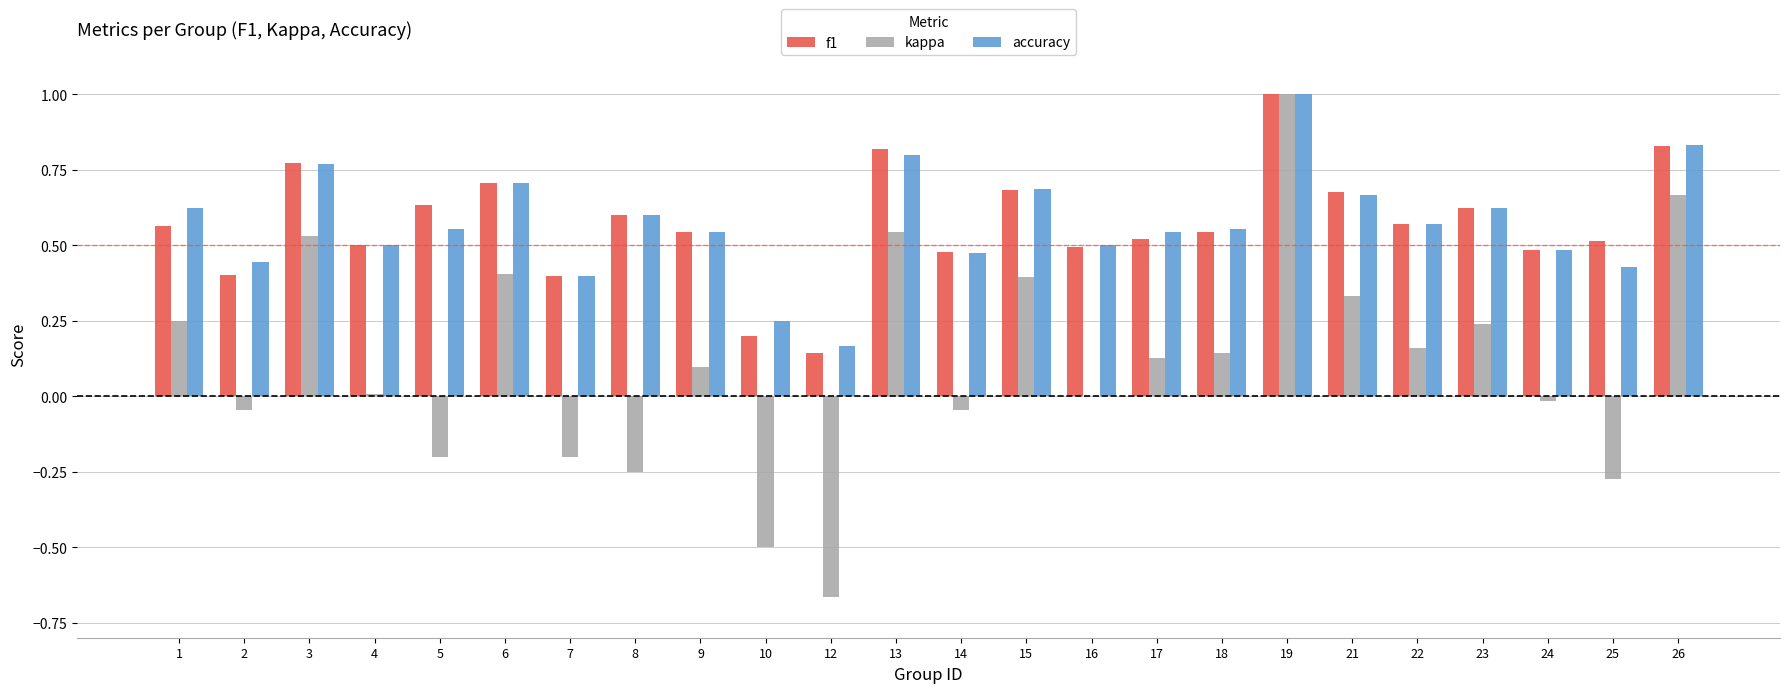

At which category is the sum across all series the highest?

19